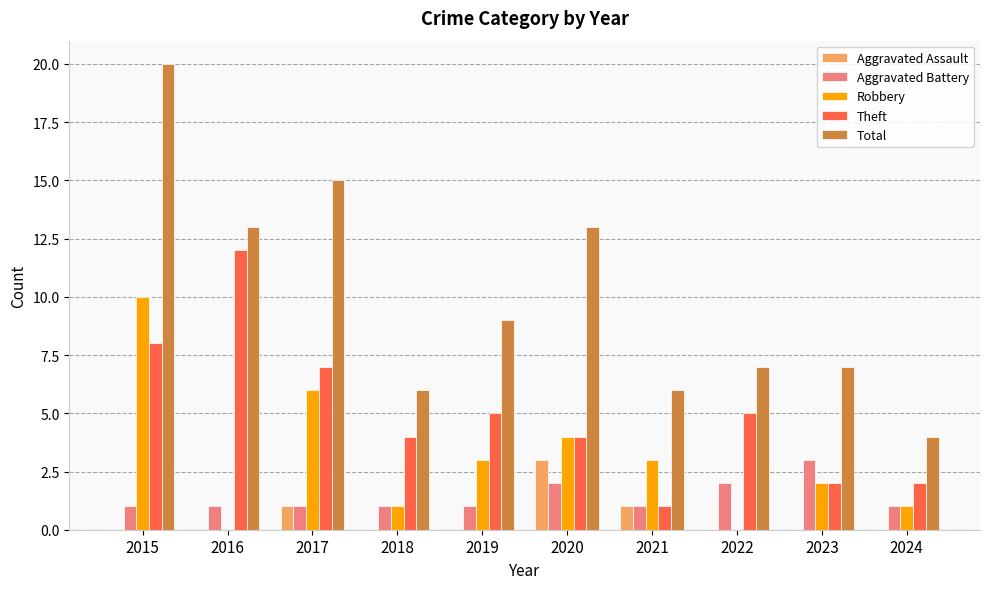

What is the average value of the Aggravated Battery series?

1